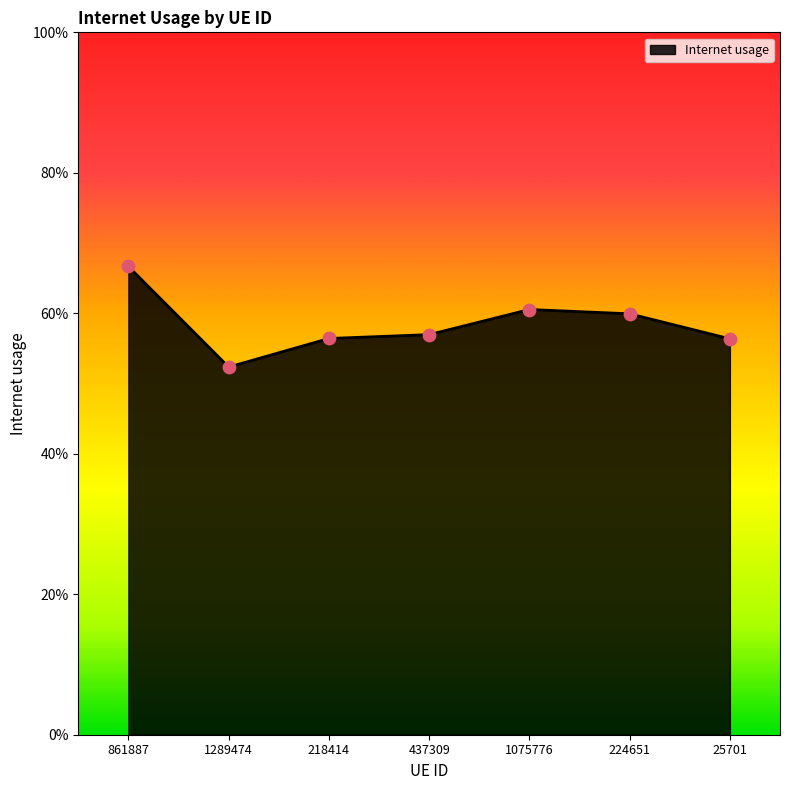

Which has a higher value, 224651 or 1075776?

1075776